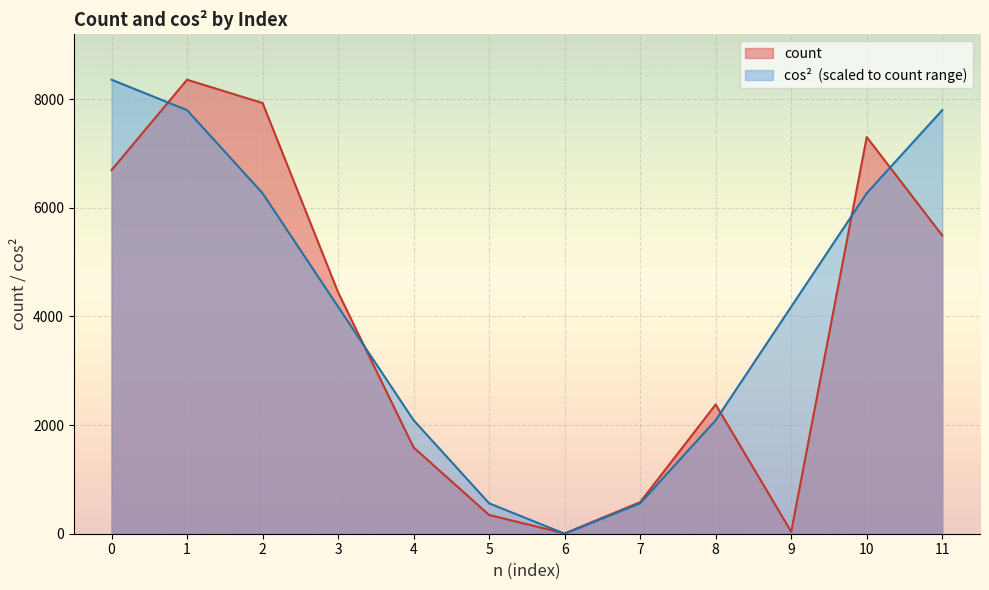

How many times do count and cos^2 cross each other?

6